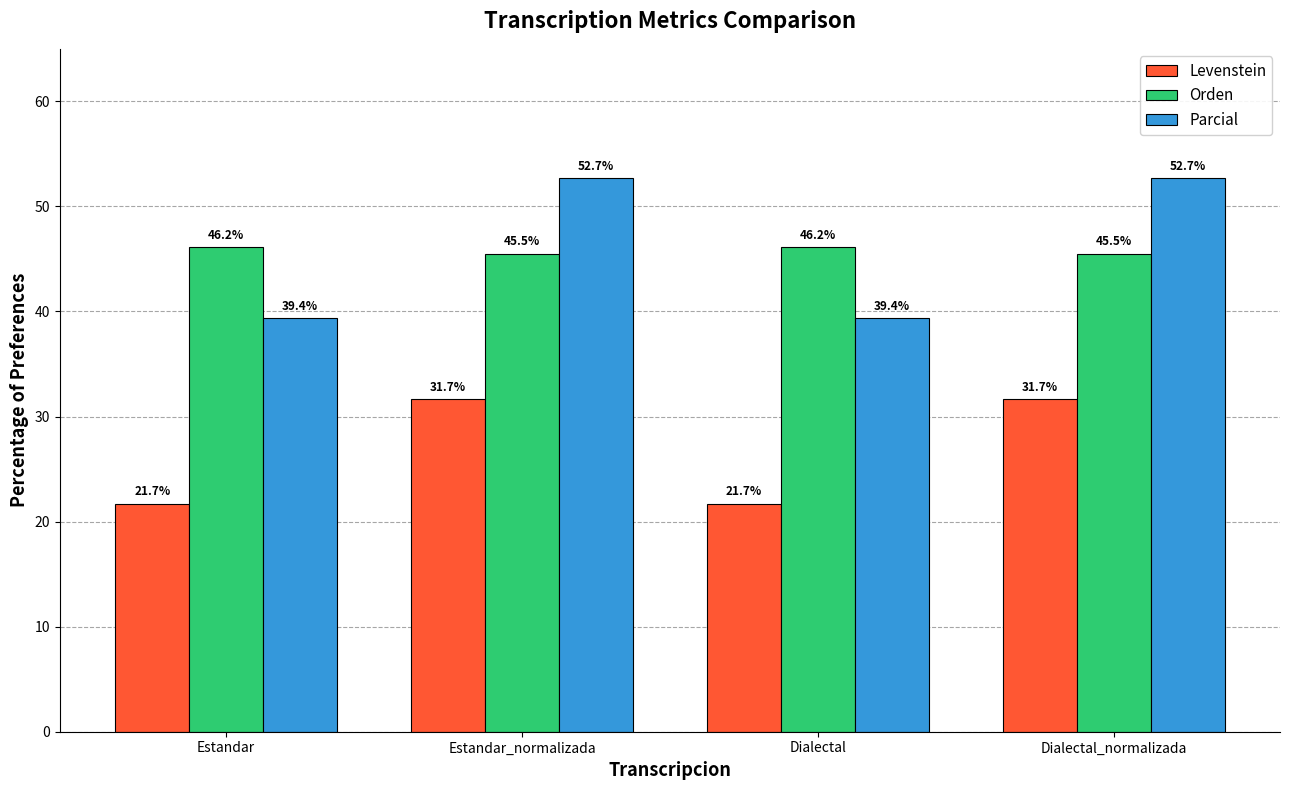

Does the chart contain any negative values?

No